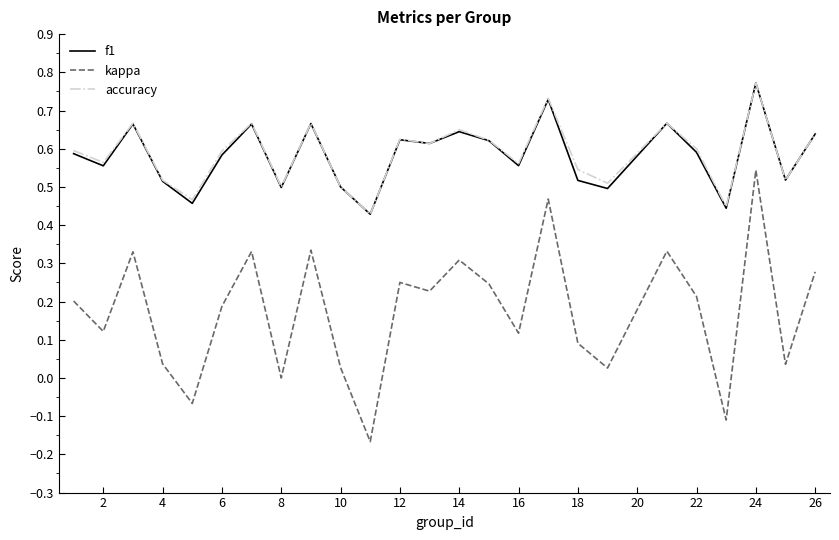

True or false: f1 and kappa cross at least once.

False